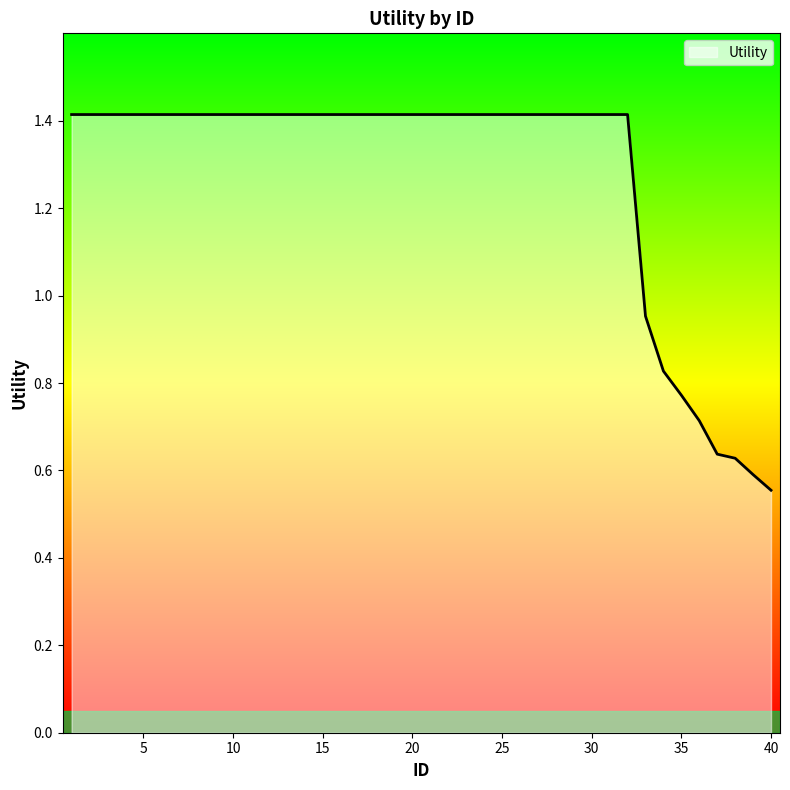

Rank the categories by value from lowest to highest.

40, 39, 38, 37, 36, 35, 34, 33, 1, 2, 3, 4, 5, 6, 7, 8, 9, 10, 11, 12, 13, 14, 15, 16, 17, 18, 19, 20, 21, 22, 23, 24, 25, 26, 27, 28, 29, 30, 31, 32